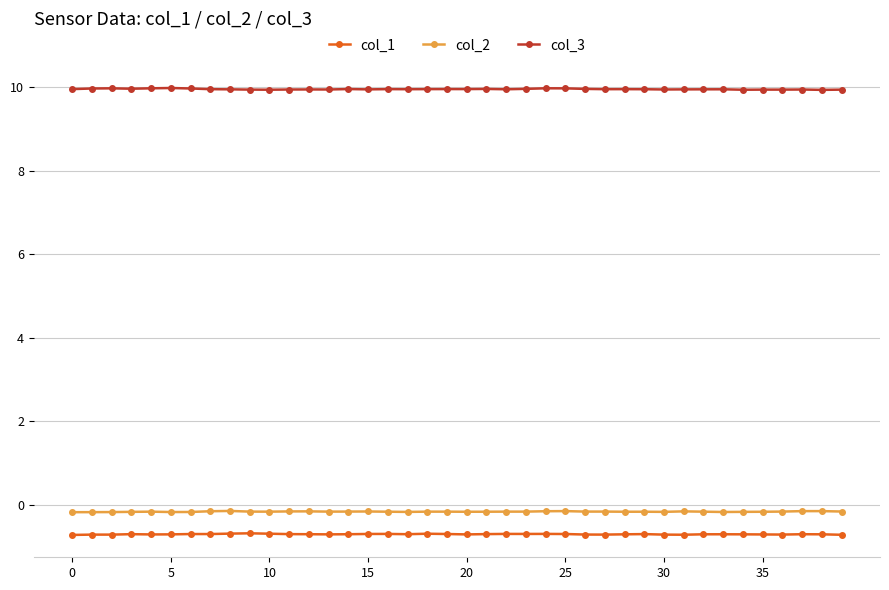

What is the average value of the col_1 series?

-0.7